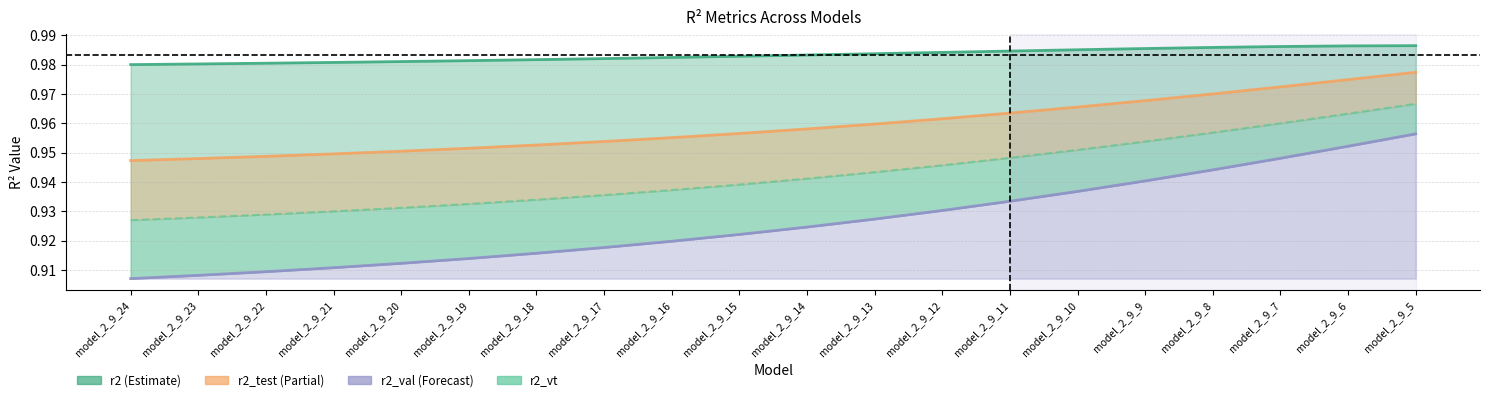

Read the r2_test value at model_2_9_7.

1.0